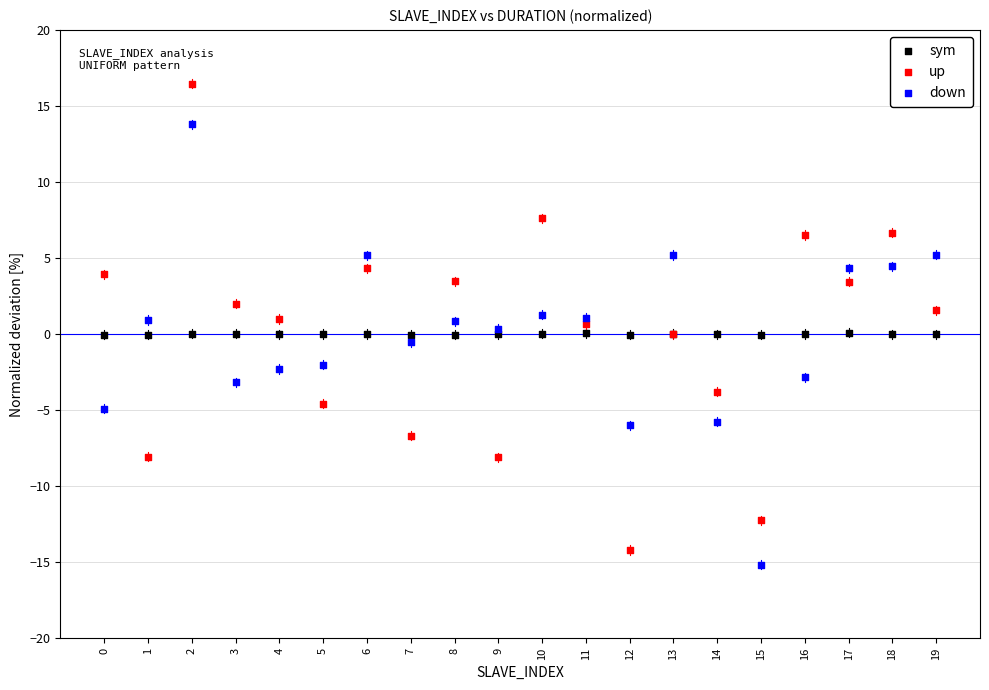

What are all the series names shown in the legend?

sym, up, down